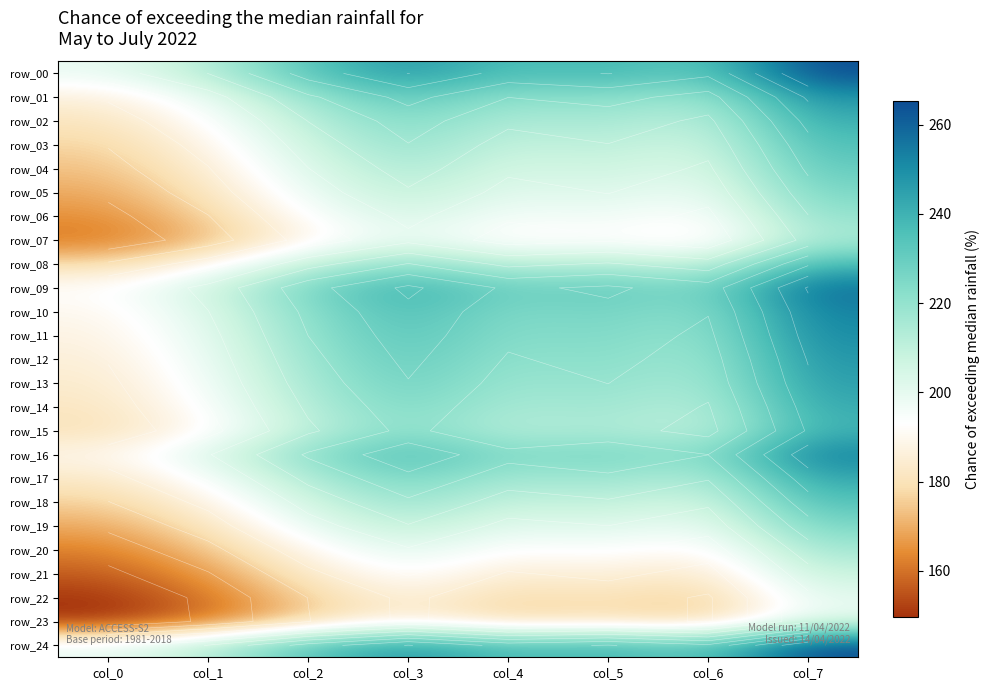

How many values in the row_16 series exceed 223?

4